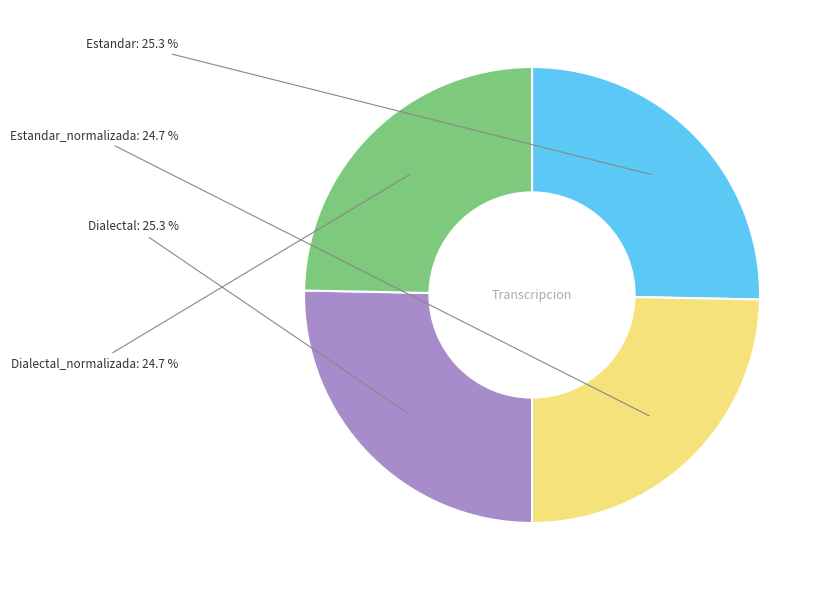

Does Dialectal represent more than half of the total?

No